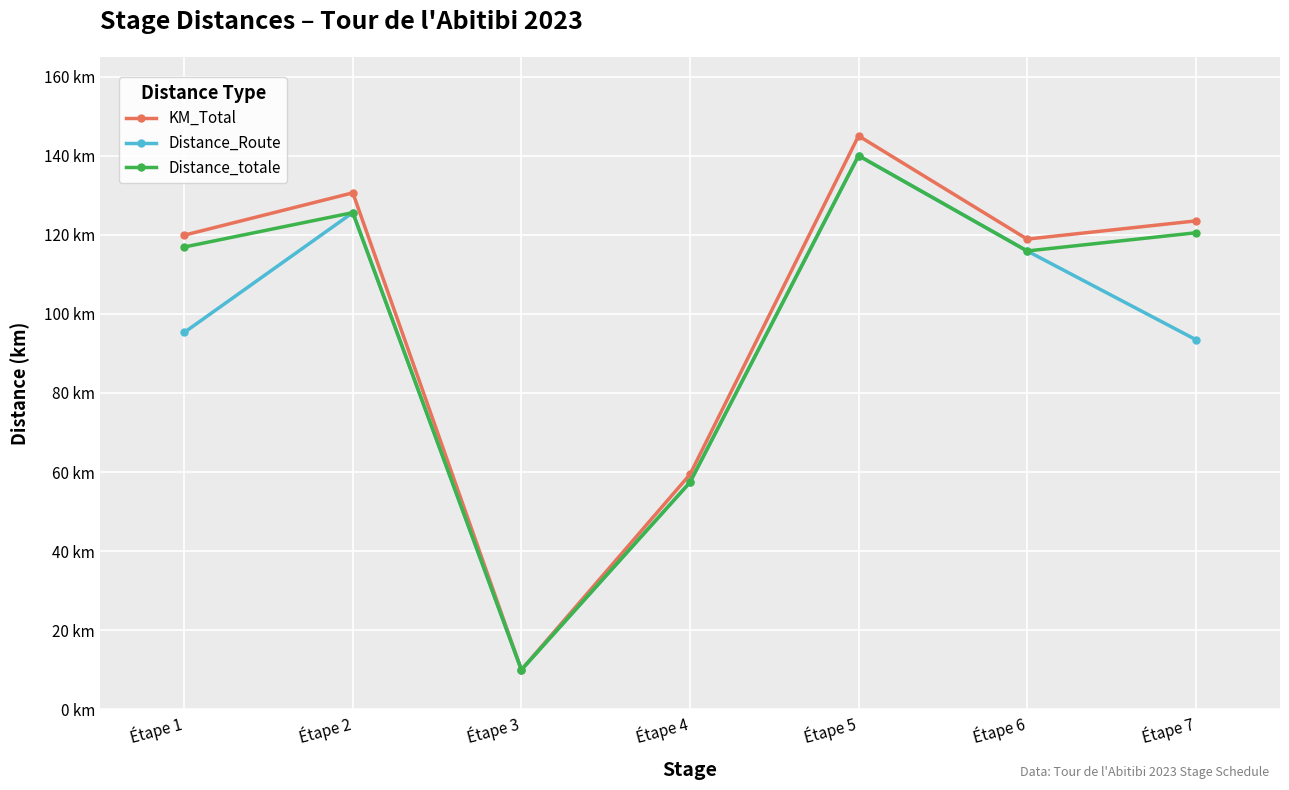

Which series has the largest total across all categories?

KM_Total